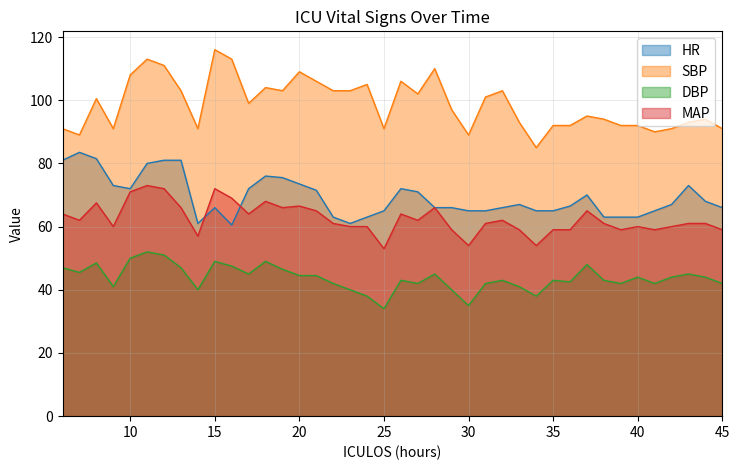

Where is the first local maximum for DBP?

8